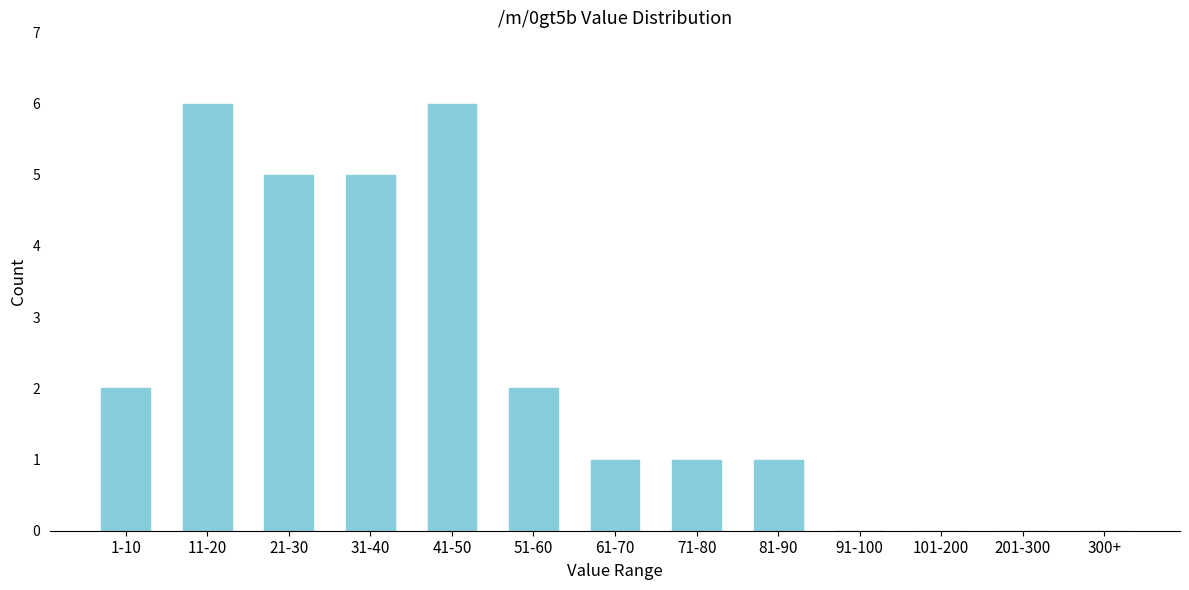

Reading left to right, what are all the values shown in this chart?

1-10=2	11-20=6	21-30=5	31-40=5	41-50=6	51-60=2	61-70=1	71-80=1	81-90=1	91-100=0	101-200=0	201-300=0	300+=0